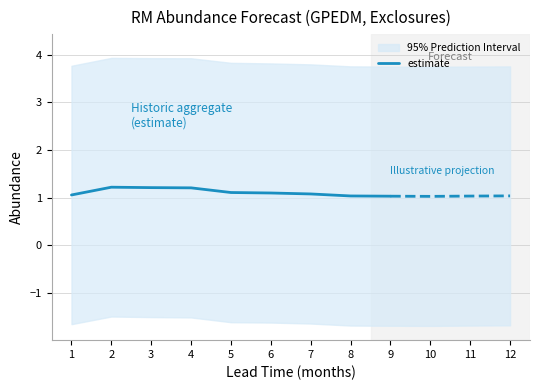

What is the difference between the values at 7 and 3?

0.1